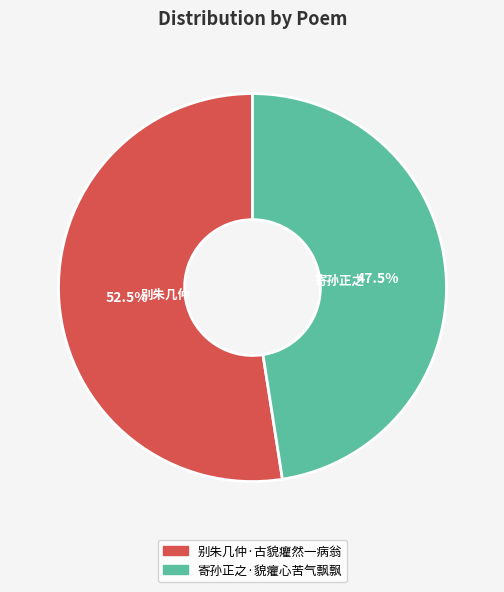

Which slice is the smallest?

寄孙正之·貌癯心苦气飘飘